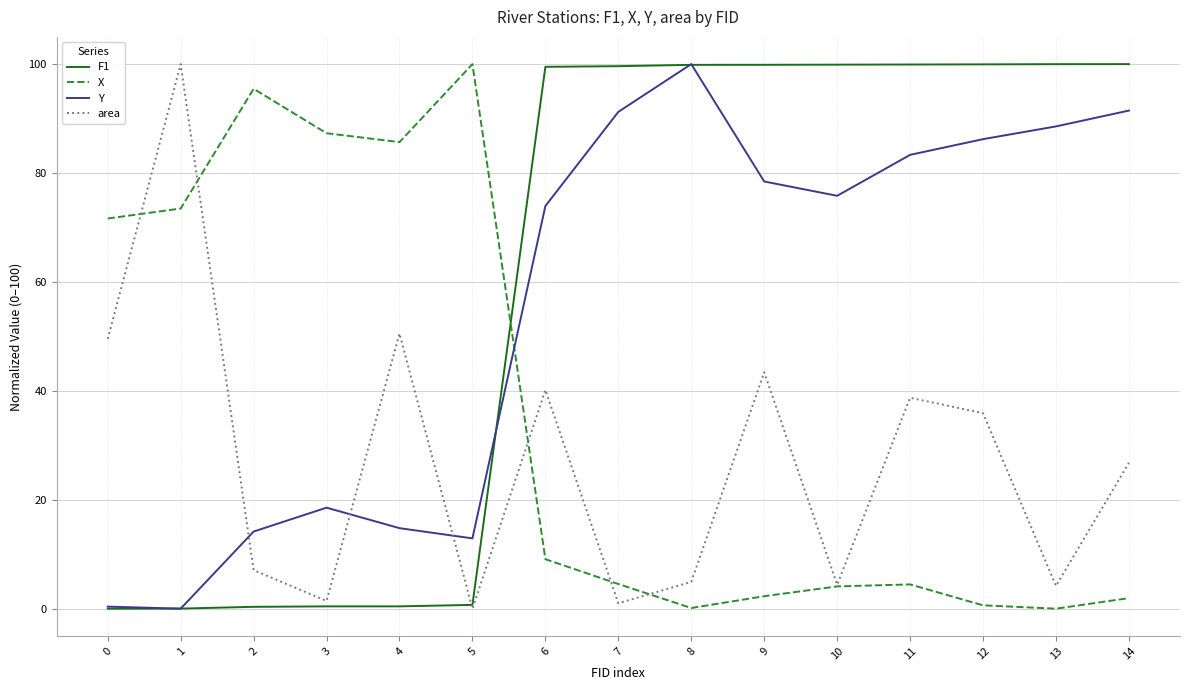

What is the average value of the Y series?

55.3